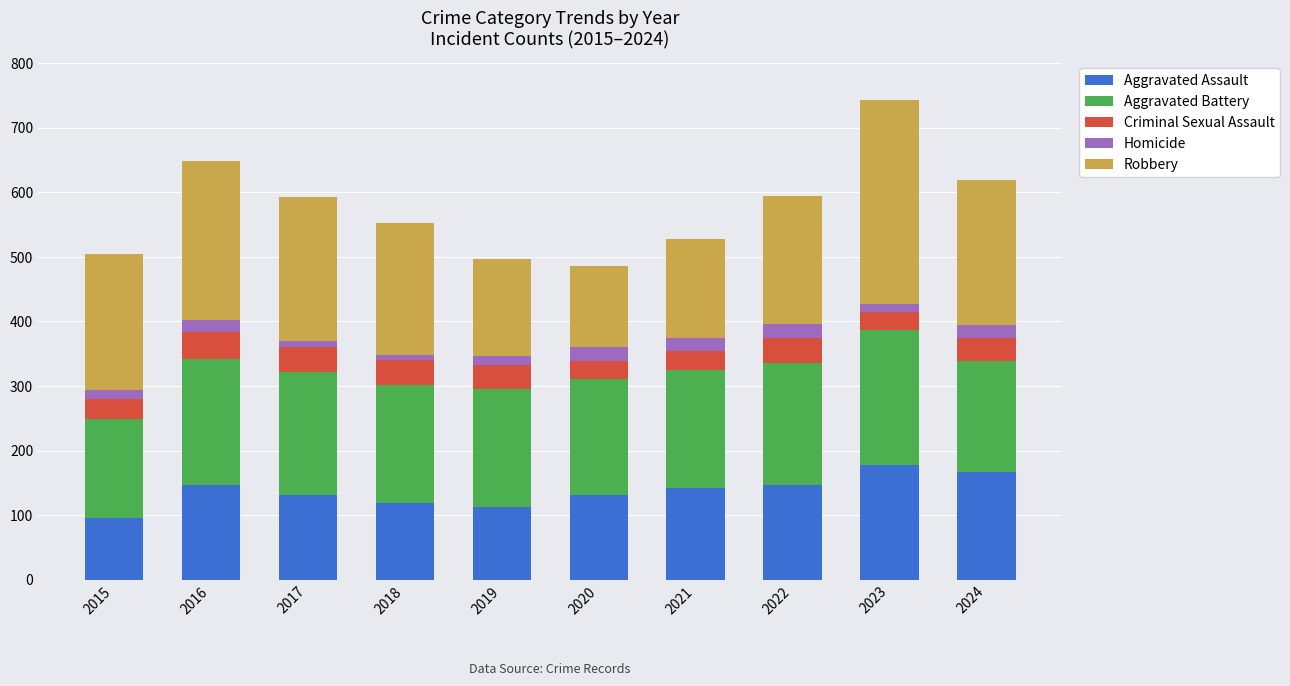

What is the total value across all series at 2016?

649